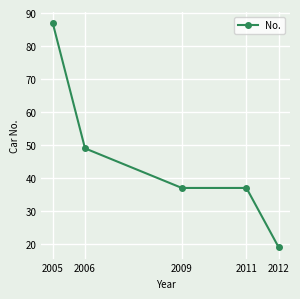

Reading left to right, list all the values displayed in this chart.

87	49	37	37	19